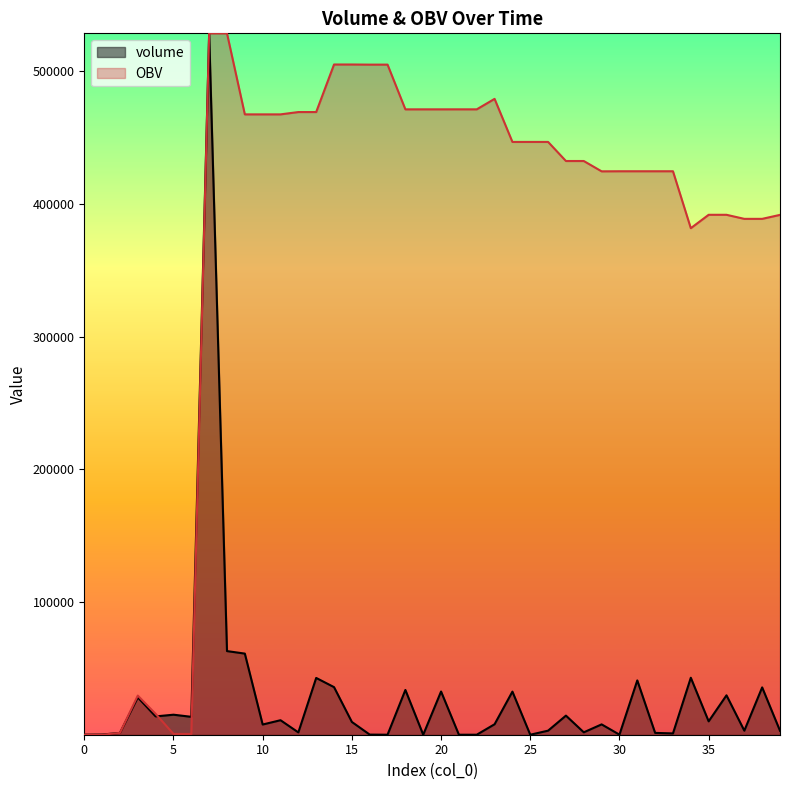

Where is the first local maximum for volume?

3